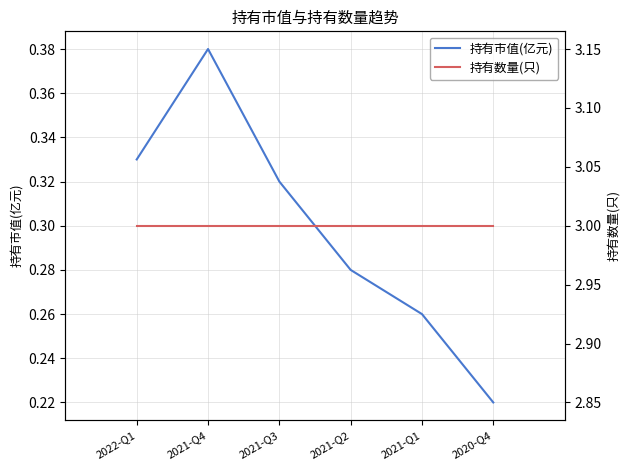

The 持有数量(只) series shows 1.0 at 2021-Q2. True or false?

False